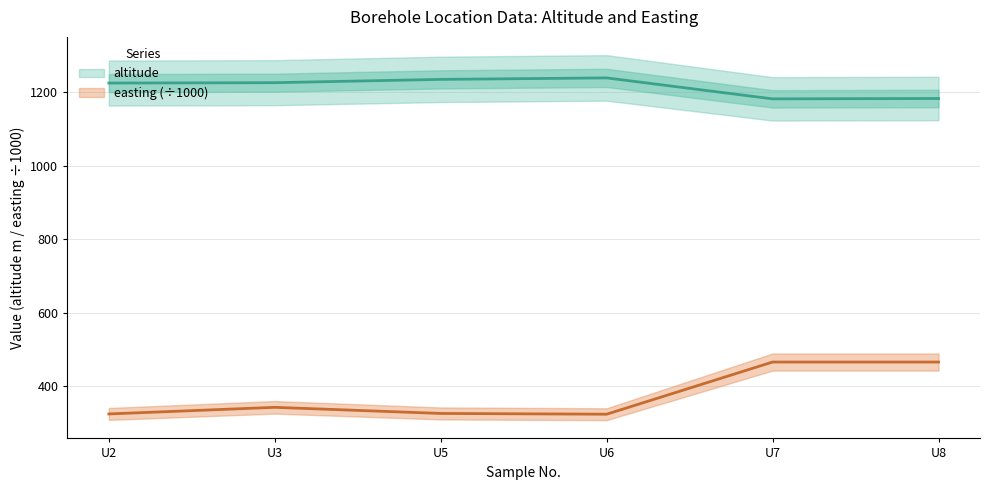

At which label is altitude closest to 1210?

U2